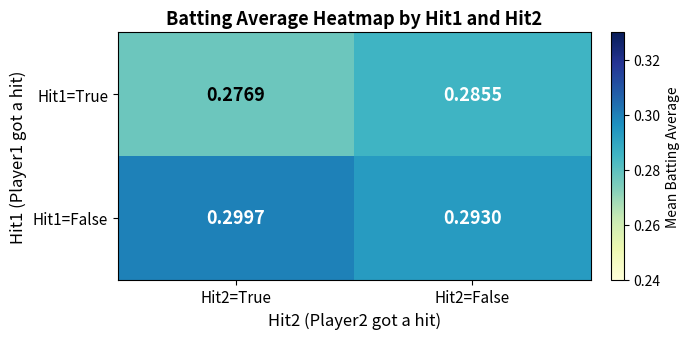

Is the value of Hit1=False at Hit2=True greater than the value of Hit1=True at Hit2=False?

Yes